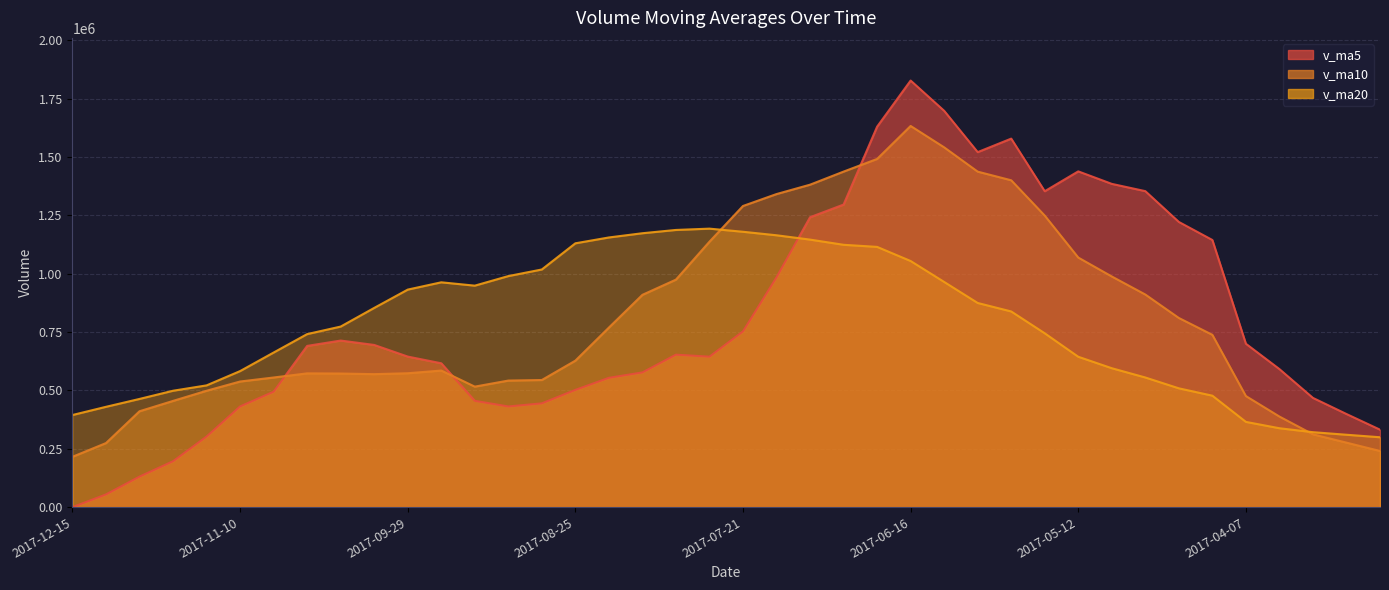

What is the difference between the highest and lowest values at 2017-09-08?

558713.9